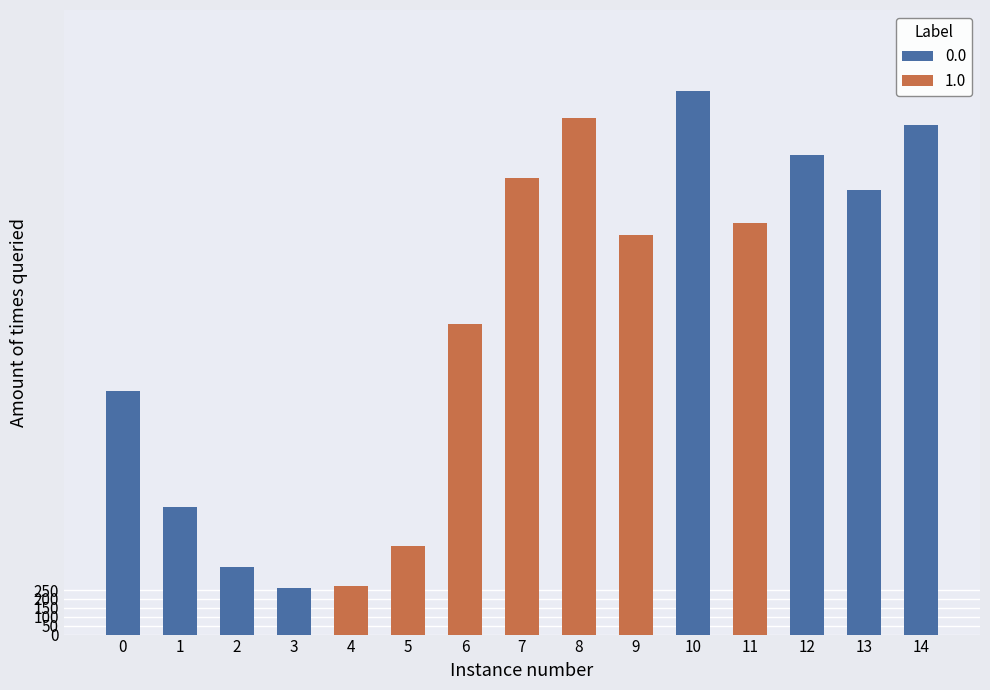

What is the total value across all series at 3?

524